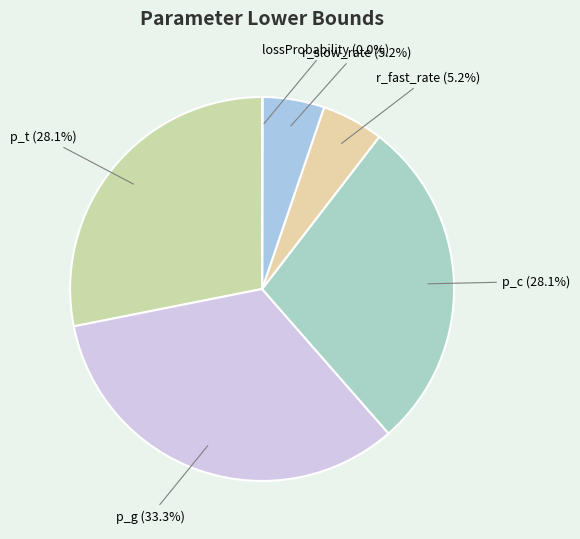

Count the number of slices in the pie.

6